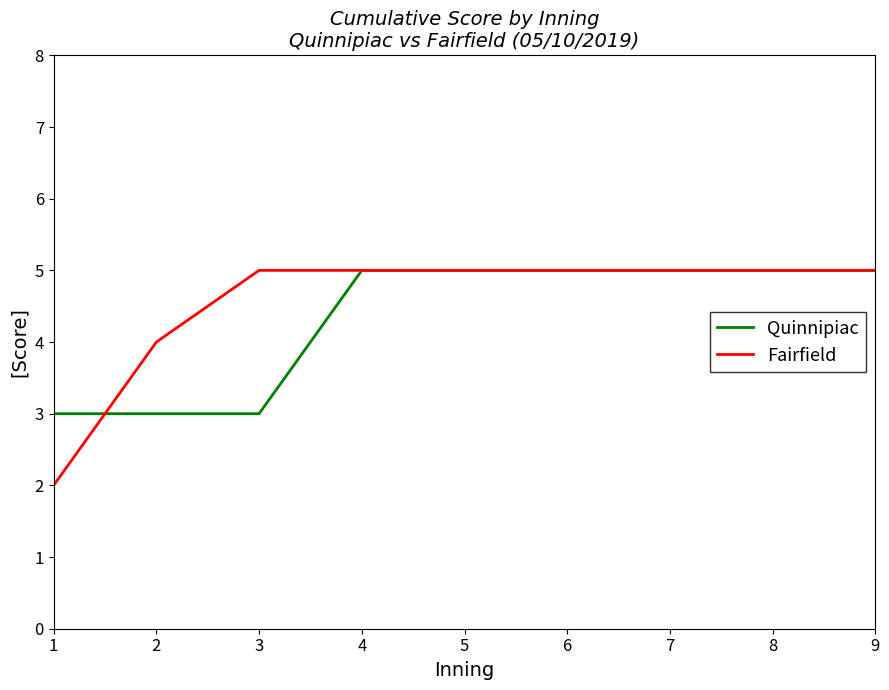

Read the Fairfield value at 3.

5